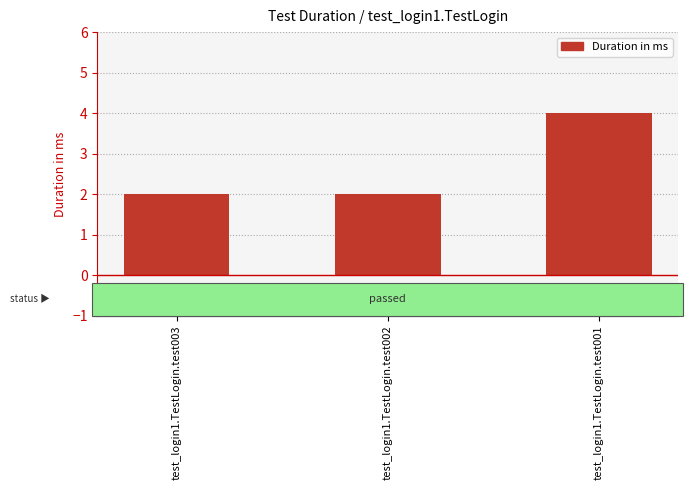

What is the difference between the values at test_login1.TestLogin.test001 and test_login1.TestLogin.test003?

2